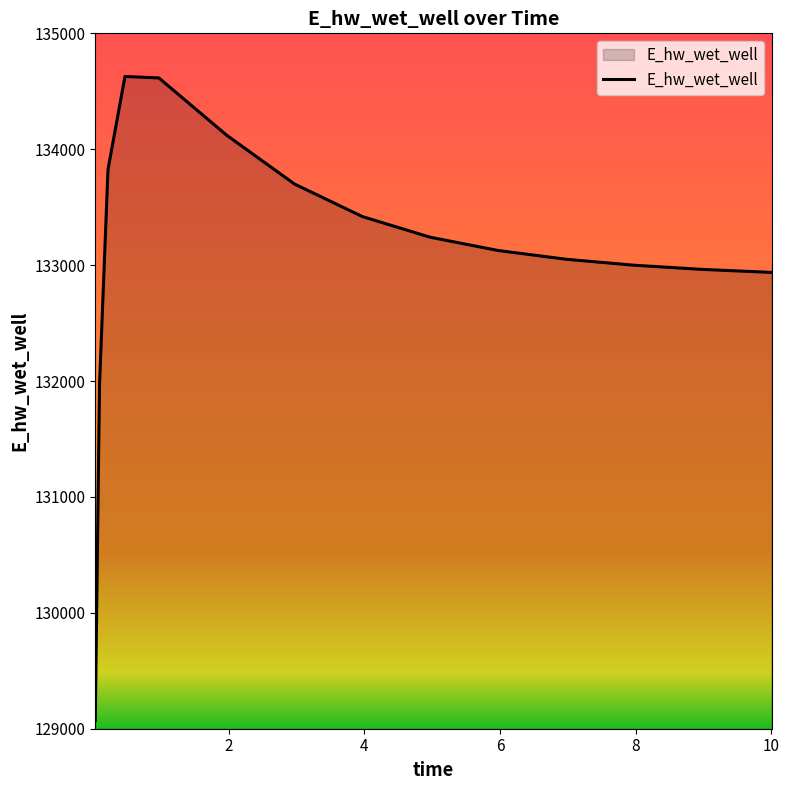

How many lines are shown in the chart?

1